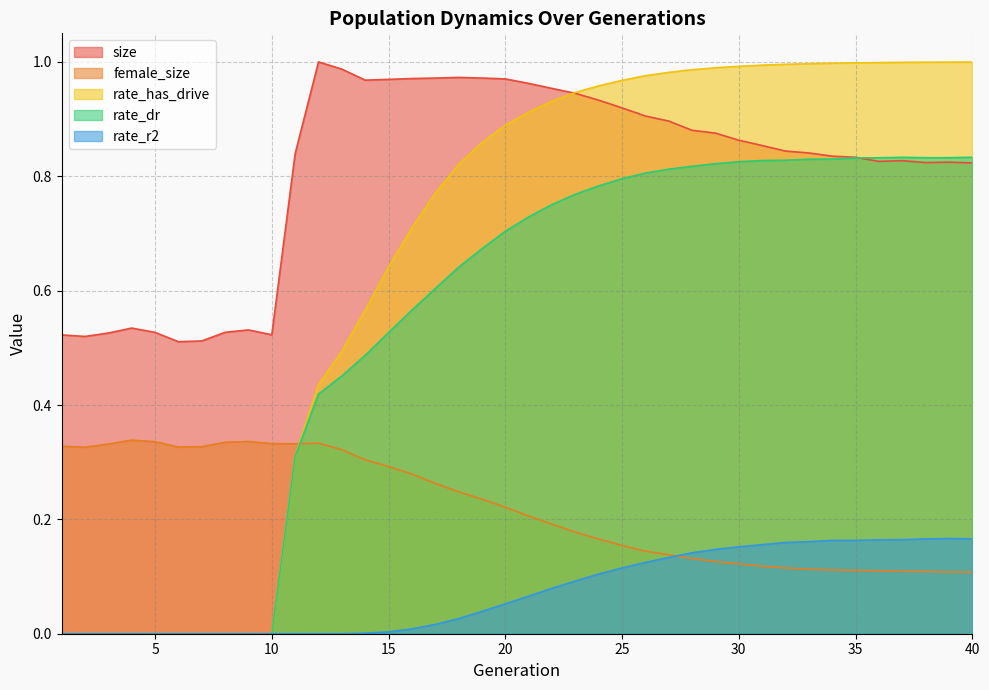

At which category is the sum across all series the highest?

27